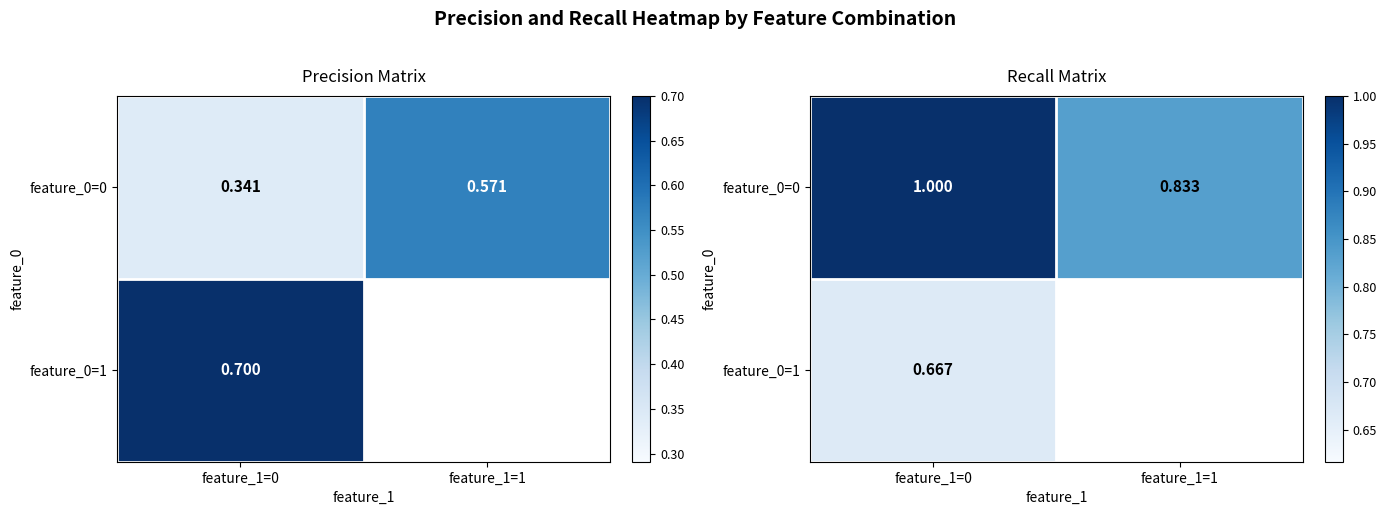

At which category is the sum across all series the highest?

feature_1=0